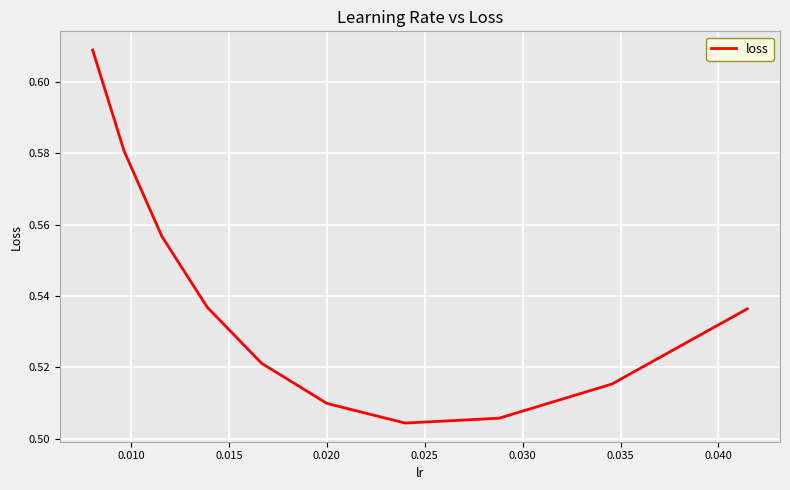

What is the sum of all values?

5.4